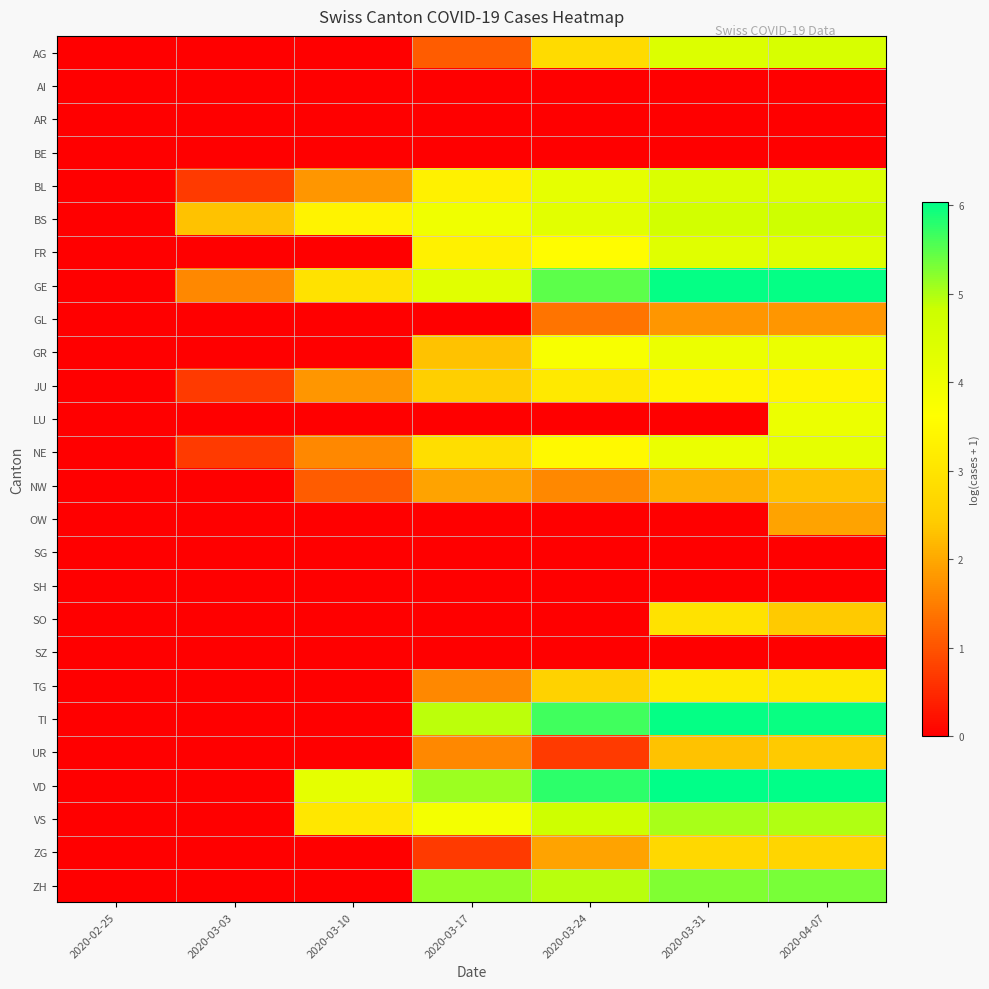

Which series has the largest total across all categories?

VD